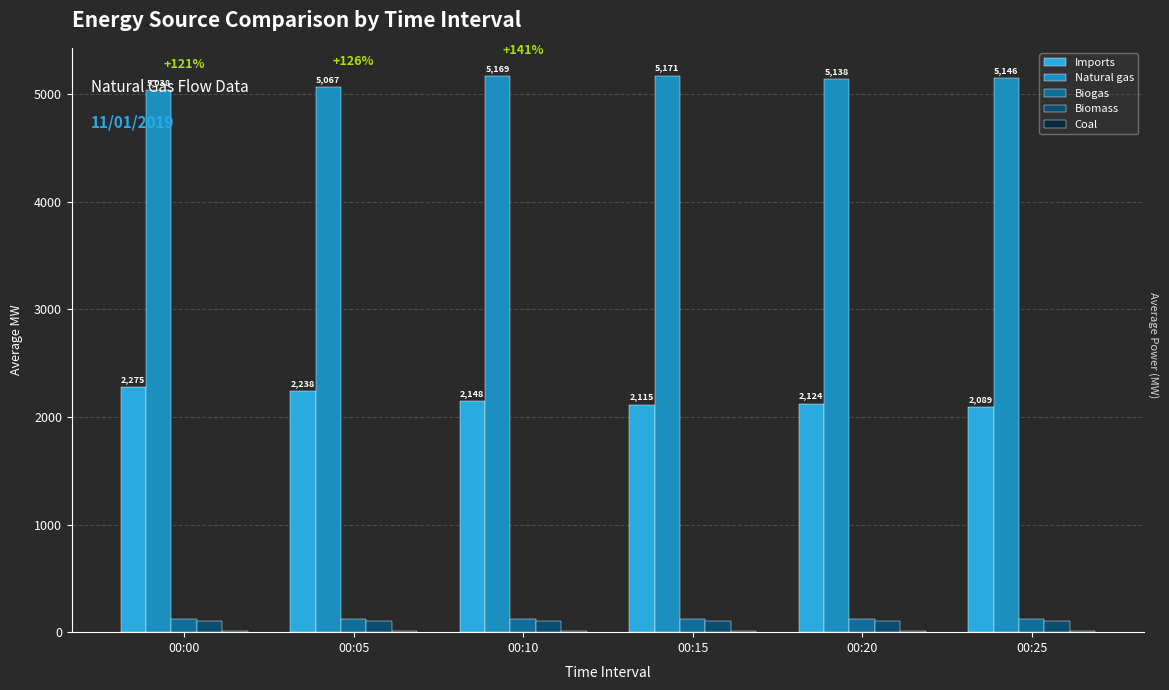

Which series changed the most between 00:00 and 00:15?

Imports